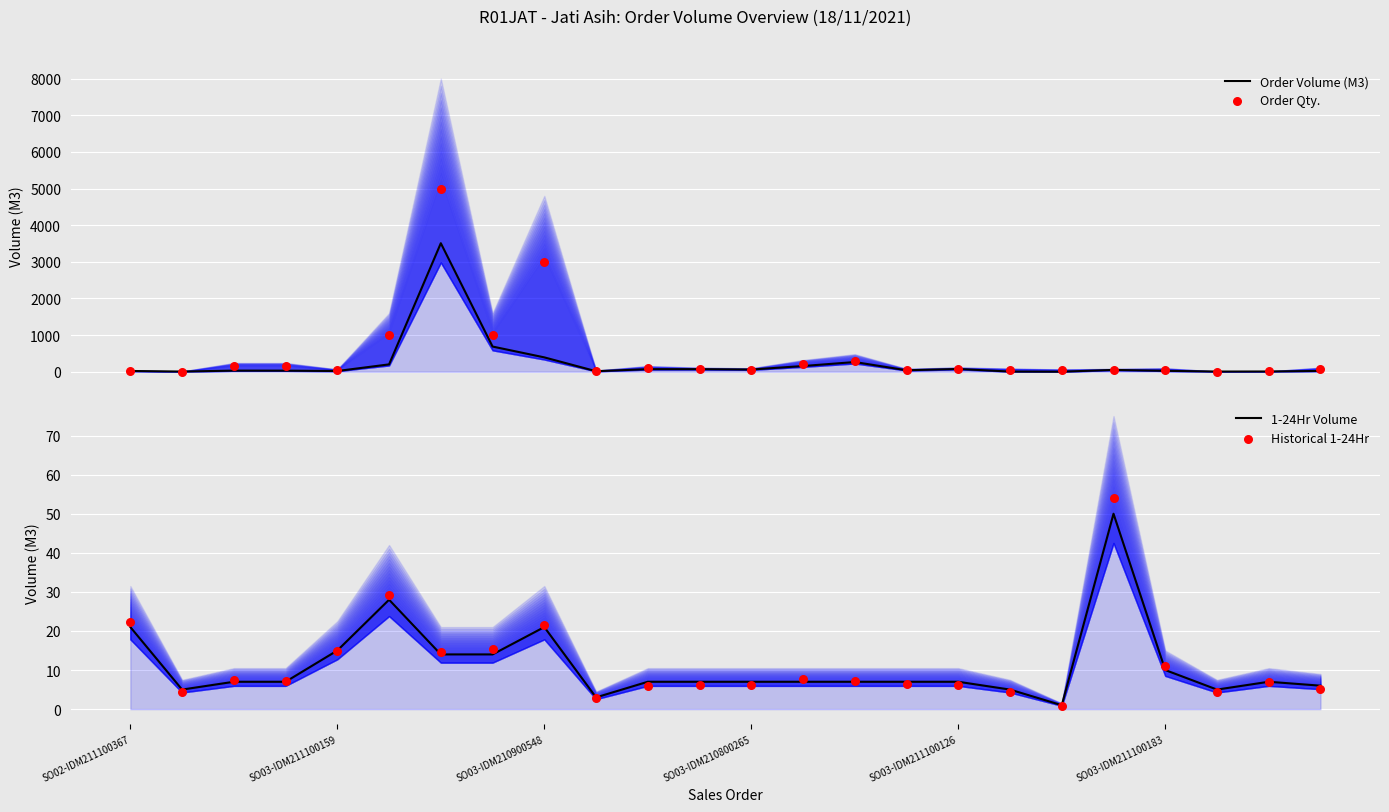

At how many categories does at least one series exceed 3755?

1